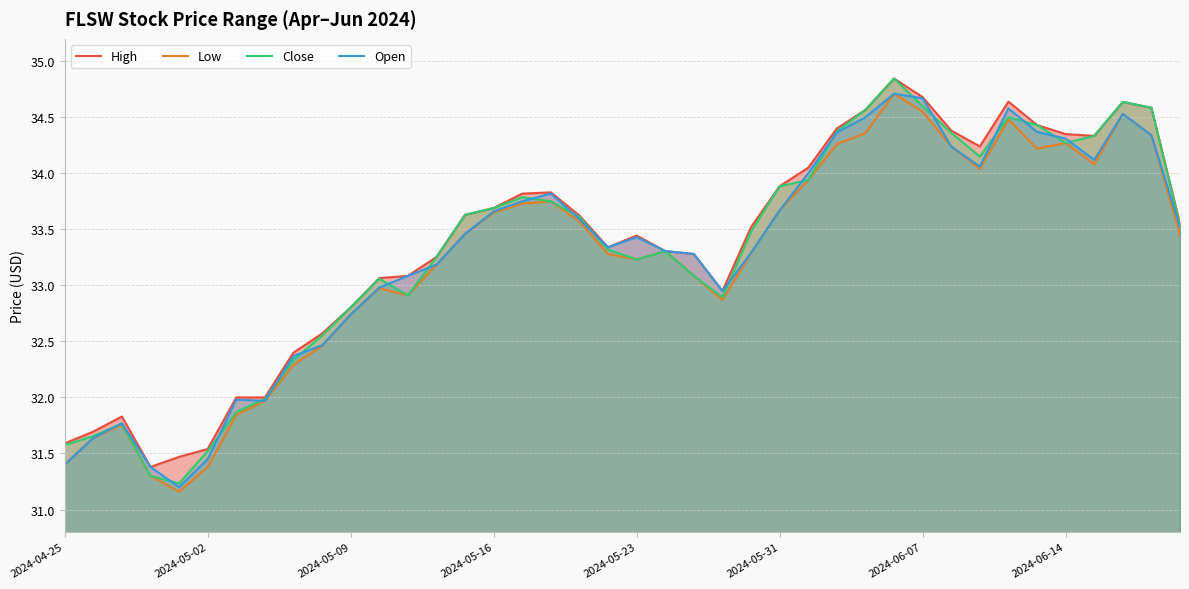

How many interior local peaks does the Close series have?

7